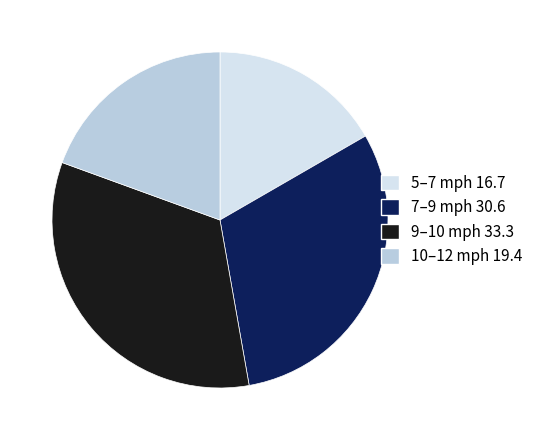

Rank the categories by value from highest to lowest.

9–10 mph 33.3, 7–9 mph 30.6, 10–12 mph 19.4, 5–7 mph 16.7